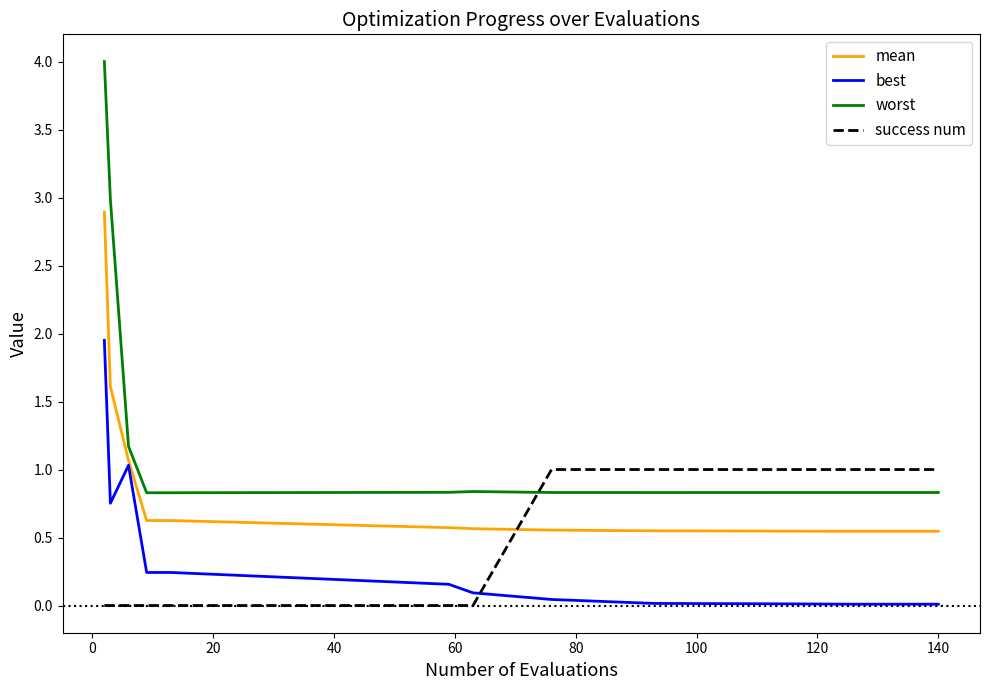

Which series has the largest total across all categories?

worst